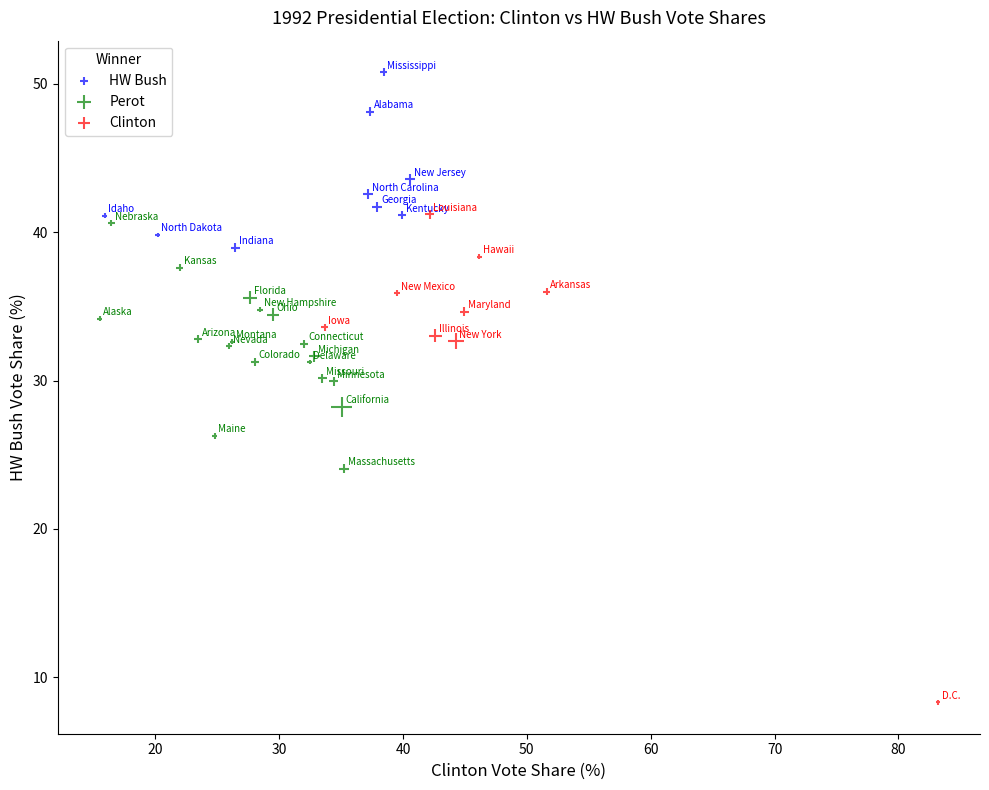

Which series contains the lowest Y value?

Clinton